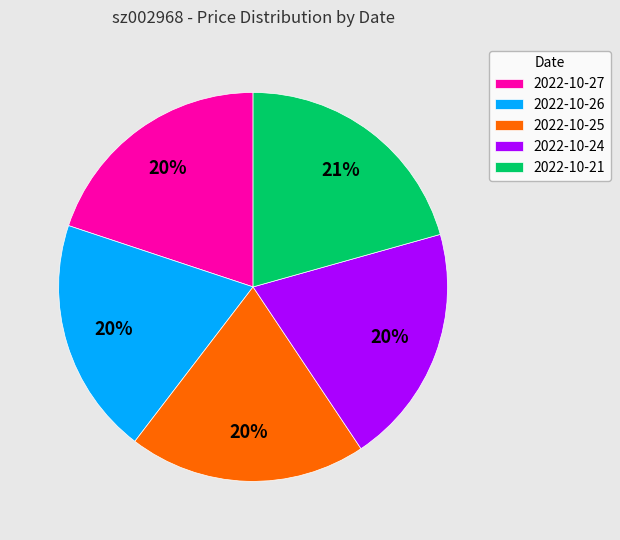

Count the number of slices in the pie.

5